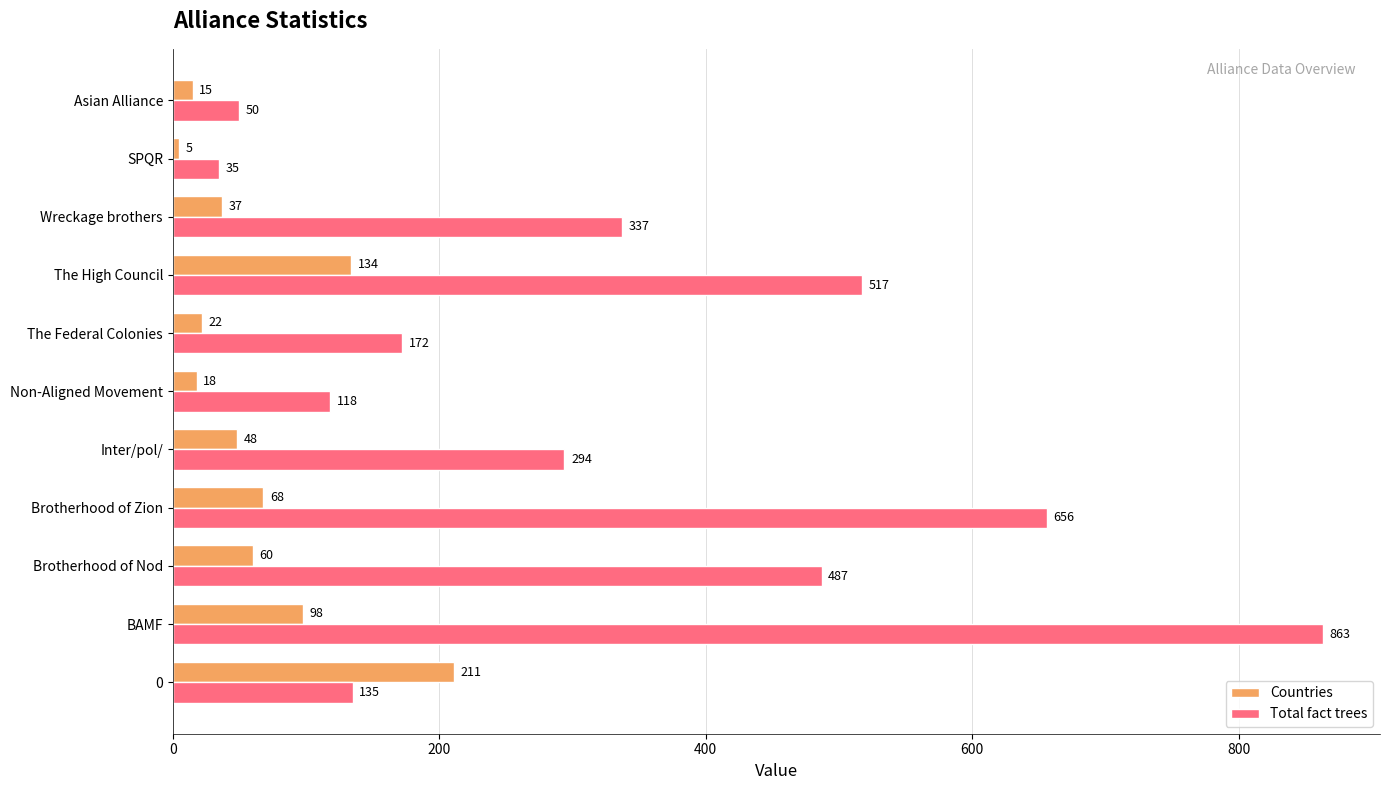

What is the difference between the maximum and minimum values in the Countries series?

206